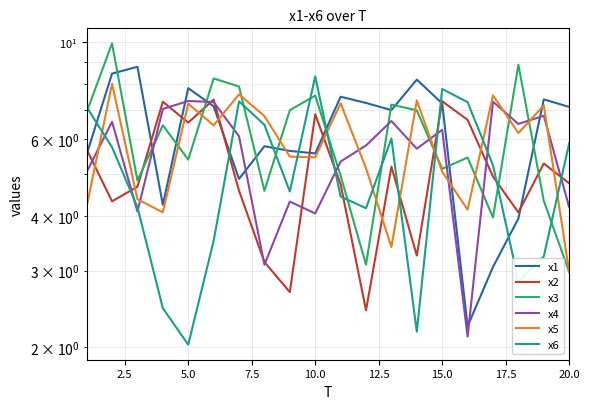

True or false: x3 has more than 0 points higher than both neighbors.

True